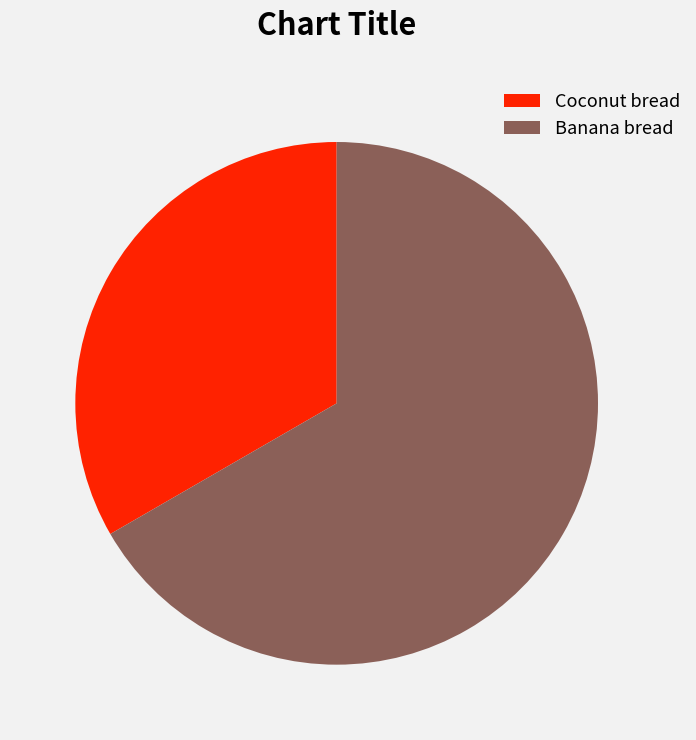

Is there any slice that represents more than half of the pie?

Yes